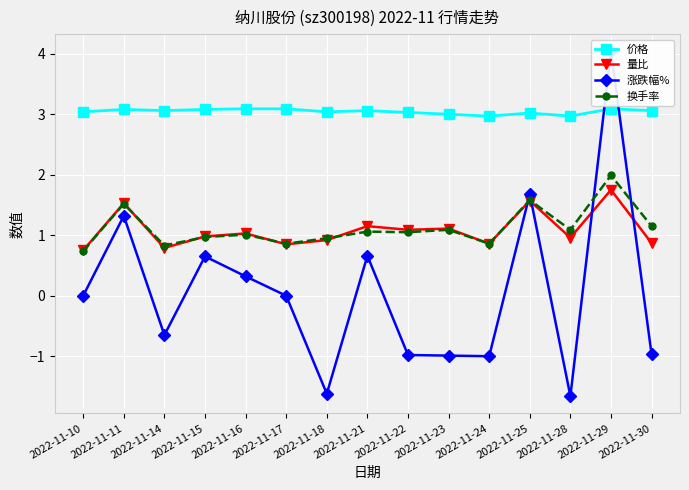

Reading left to right, extract all data points from this chart.

价格: 3.0	3.1	3.1	3.1	3.1	3.1	3.0	3.1	3.0	3.0	3.0	3.0	3.0	3.1	3.1
量比: 0.8	1.5	0.8	1.0	1.0	0.8	0.9	1.1	1.1	1.1	0.9	1.6	1.0	1.8	0.9
涨跌幅%: 0.0	1.3	-0.7	0.7	0.3	0.0	-1.6	0.7	-1.0	-1.0	-1.0	1.7	-1.7	4.0	-1.0
换手率: 0.7	1.5	0.8	1.0	1.0	0.9	0.9	1.1	1.1	1.1	0.9	1.6	1.1	2.0	1.1